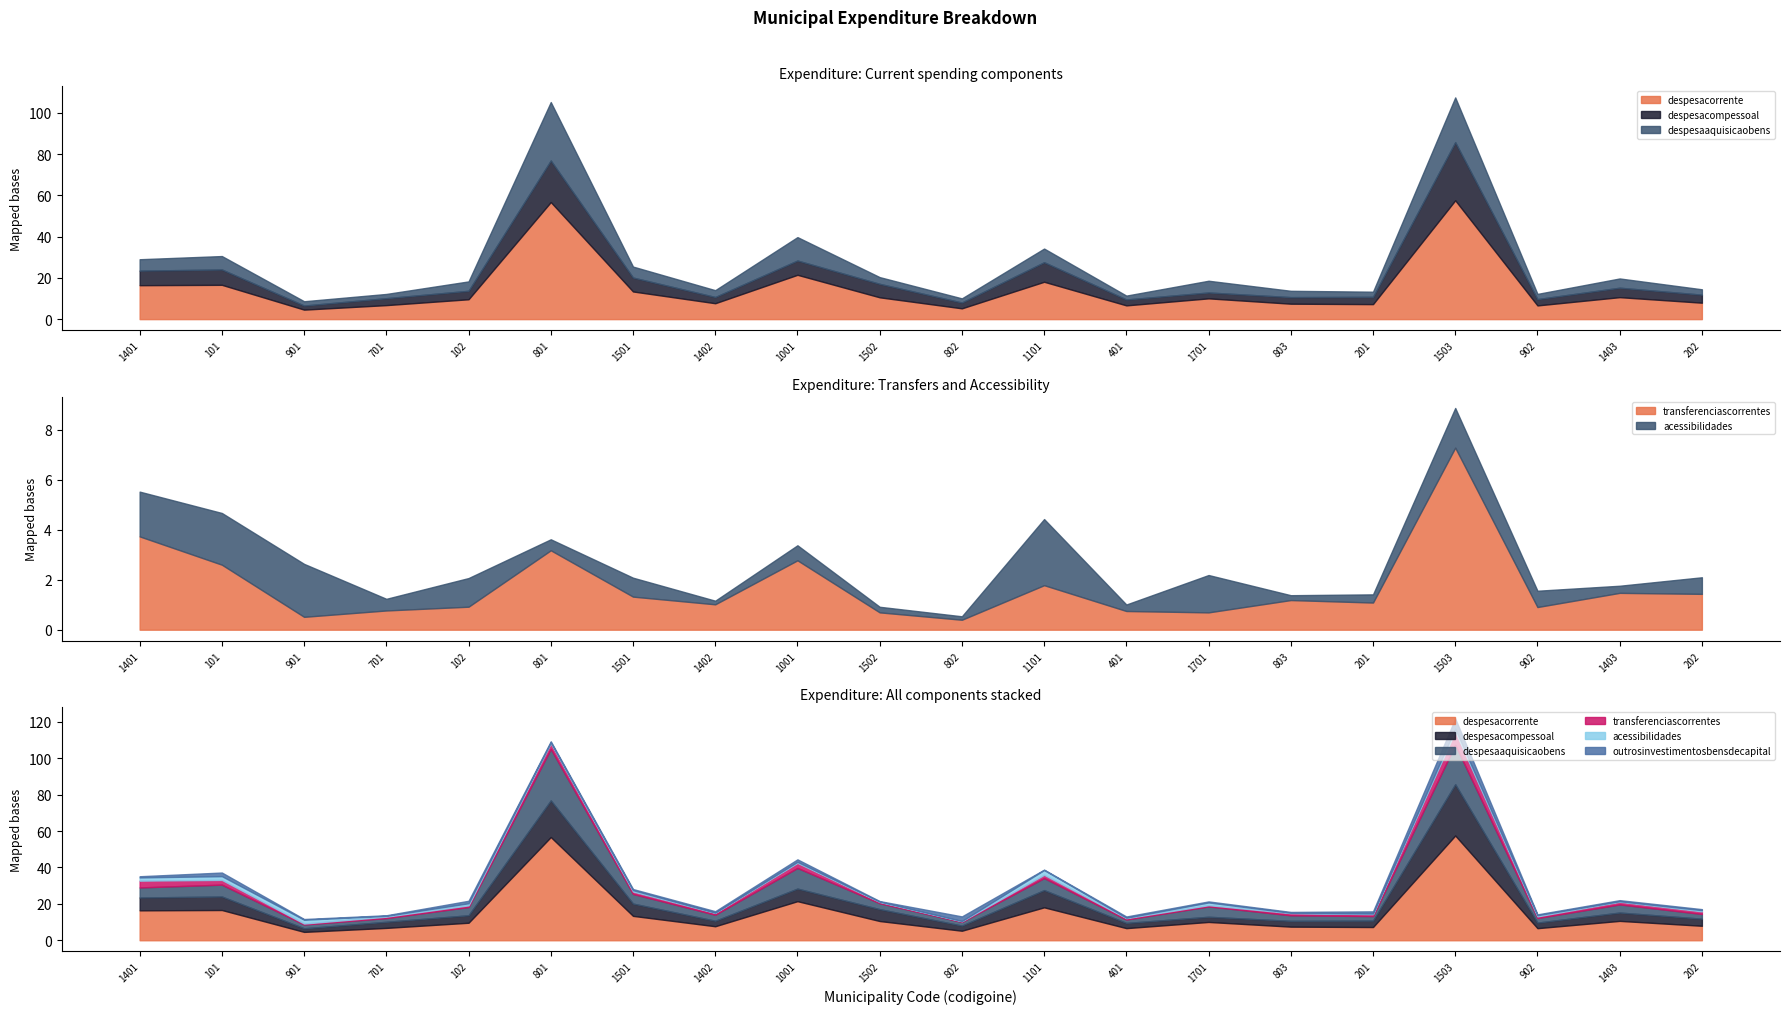

How many intersections are there between acessibilidades and transferenciascorrentes?

8